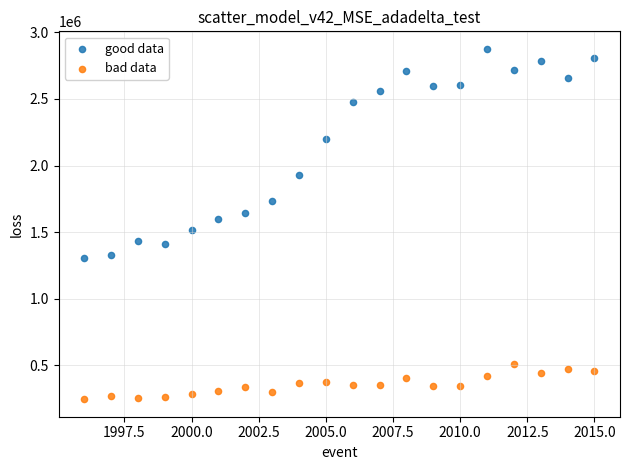

Which series reaches the minimum Y coordinate?

bad data